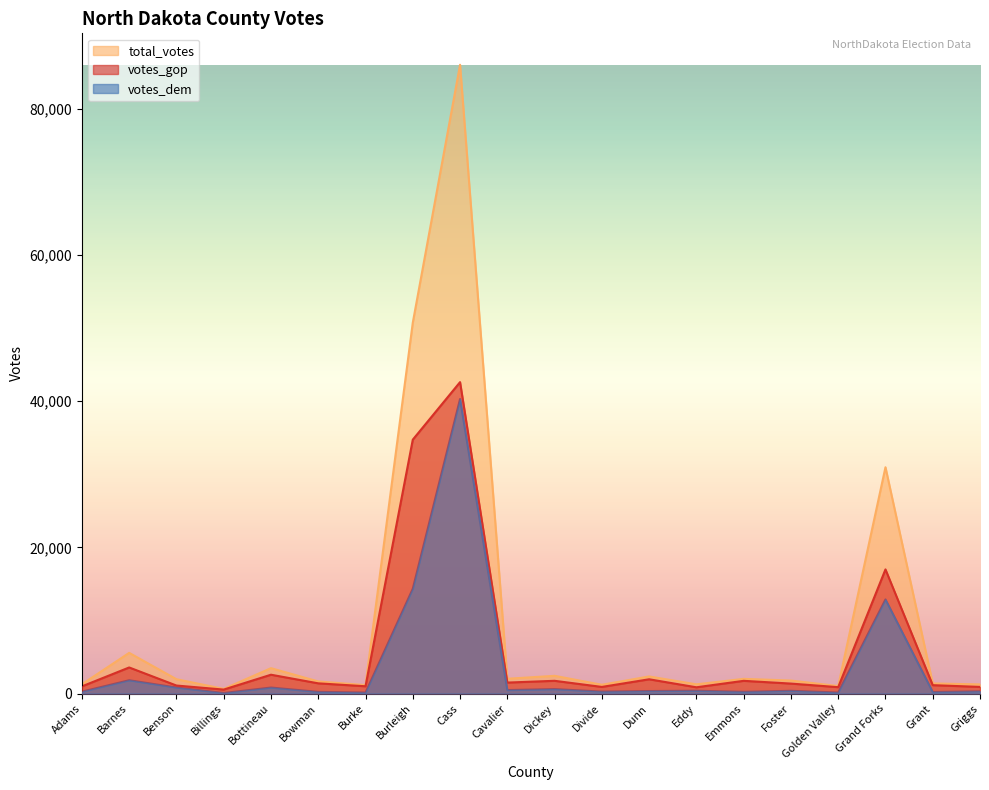

Which label corresponds to the largest value in the chart?

Cass